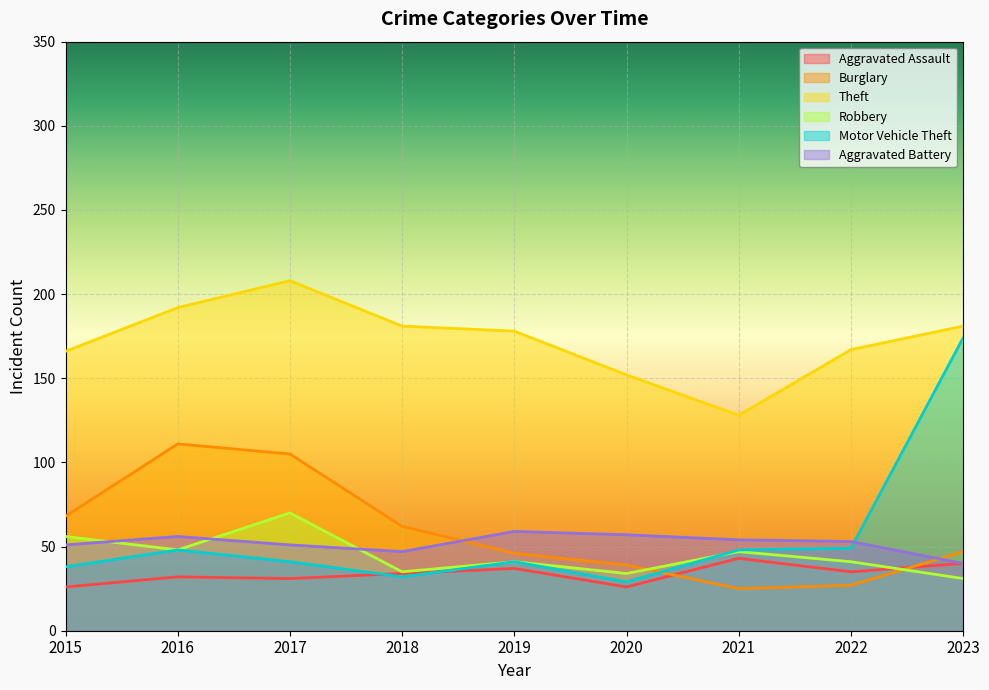

What is the sum of all Motor Vehicle Theft values?

500